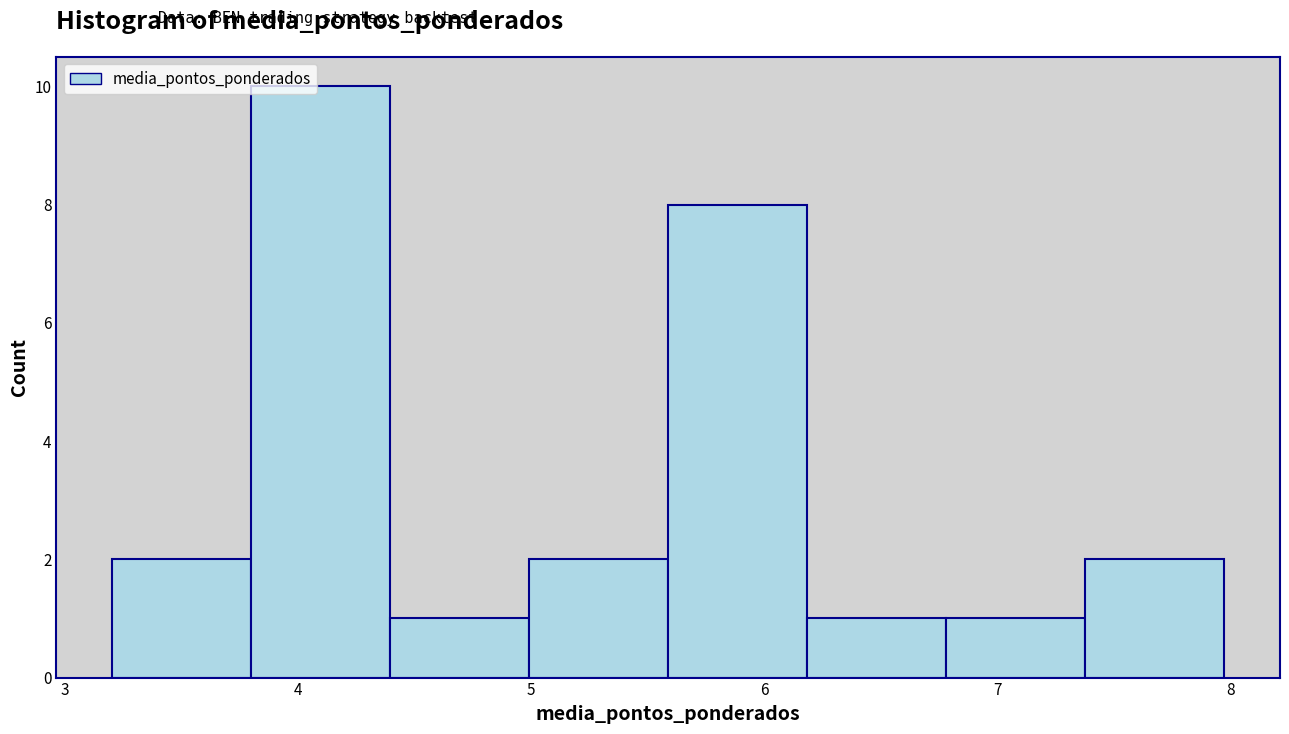

How tall is the bar that spans 6.8 to 7.4 on the x-axis? Neither the bar edges nor the heights are printed on the chart, so give them approximately, as read against the axes.

1